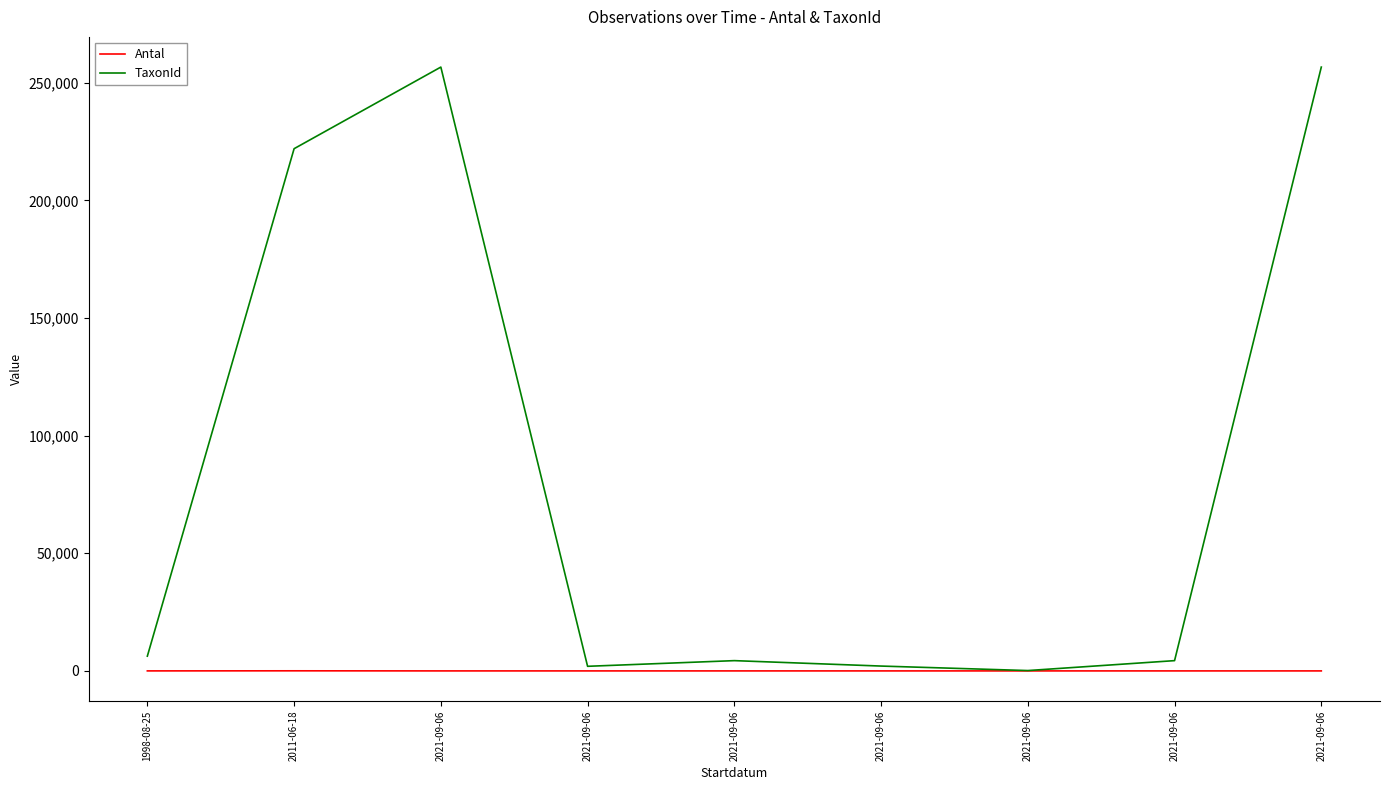

True or false: TaxonId and Antal cross at least once.

False